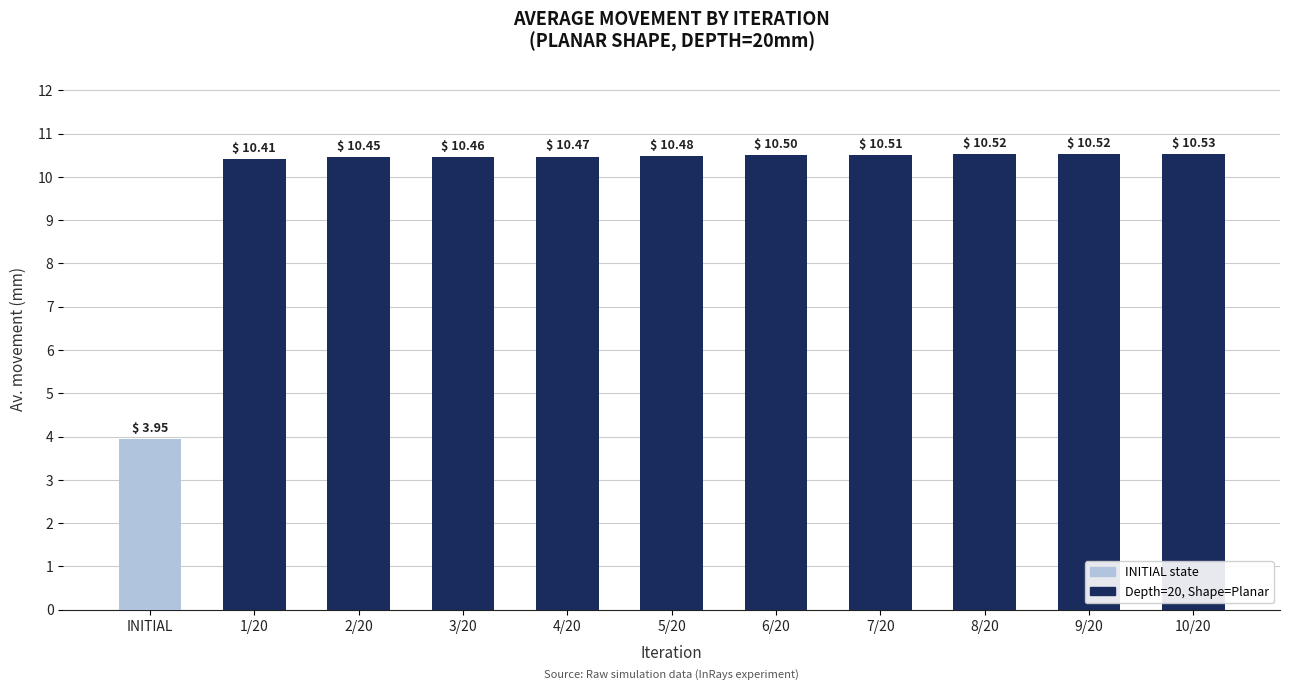

What is the difference between the maximum and minimum values?

6.6